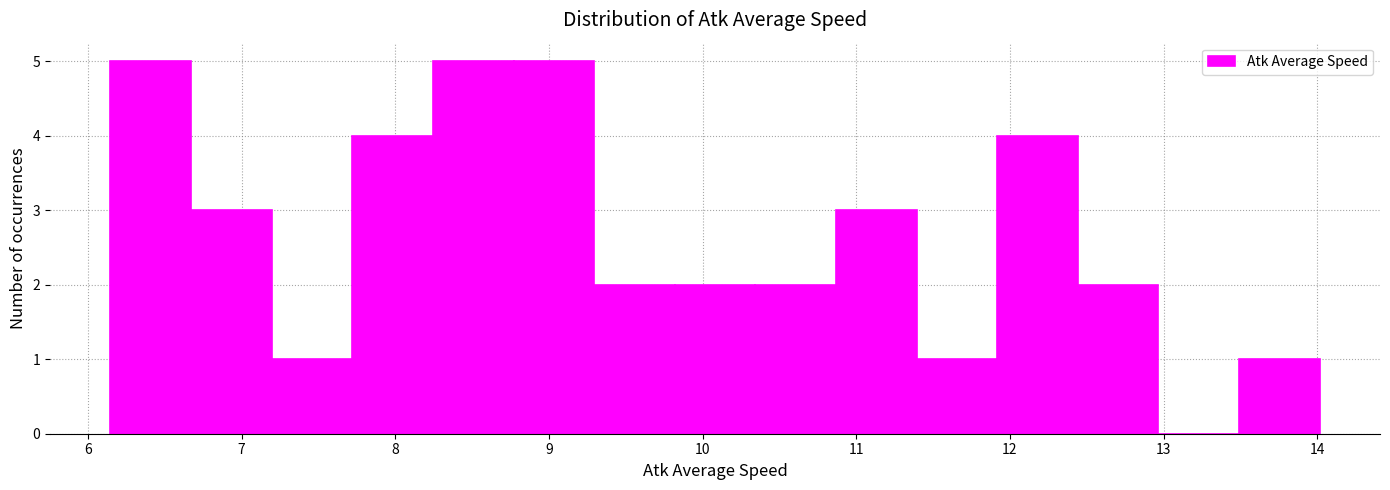

Reading left to right, list every bar in this chart as the range it spans on the x-axis followed by its height. Neither the bar edges nor the heights are printed on the chart, so give them approximately, as read against the axes.

6.1 to 6.7: 5
6.7 to 7.2: 3
7.2 to 7.7: 1
7.7 to 8.2: 4
8.2 to 8.8: 5
8.8 to 9.3: 5
9.3 to 9.8: 2
9.8 to 10.3: 2
10.3 to 10.9: 2
10.9 to 11.4: 3
11.4 to 11.9: 1
11.9 to 12.4: 4
12.4 to 13.0: 2
13.0 to 13.5: 0
13.5 to 14.0: 1